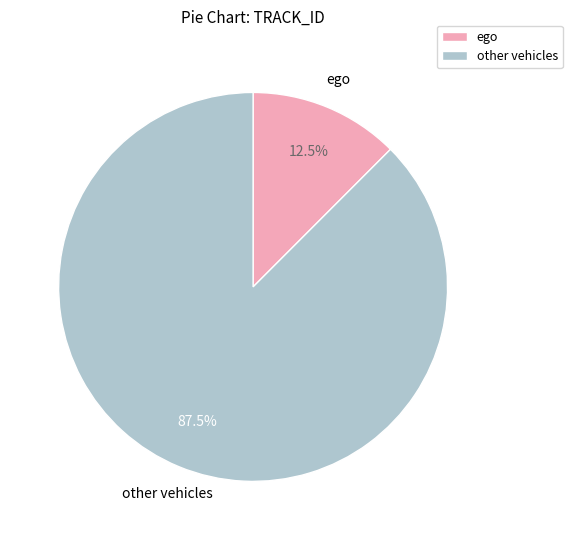

Is there a majority slice in this chart?

Yes